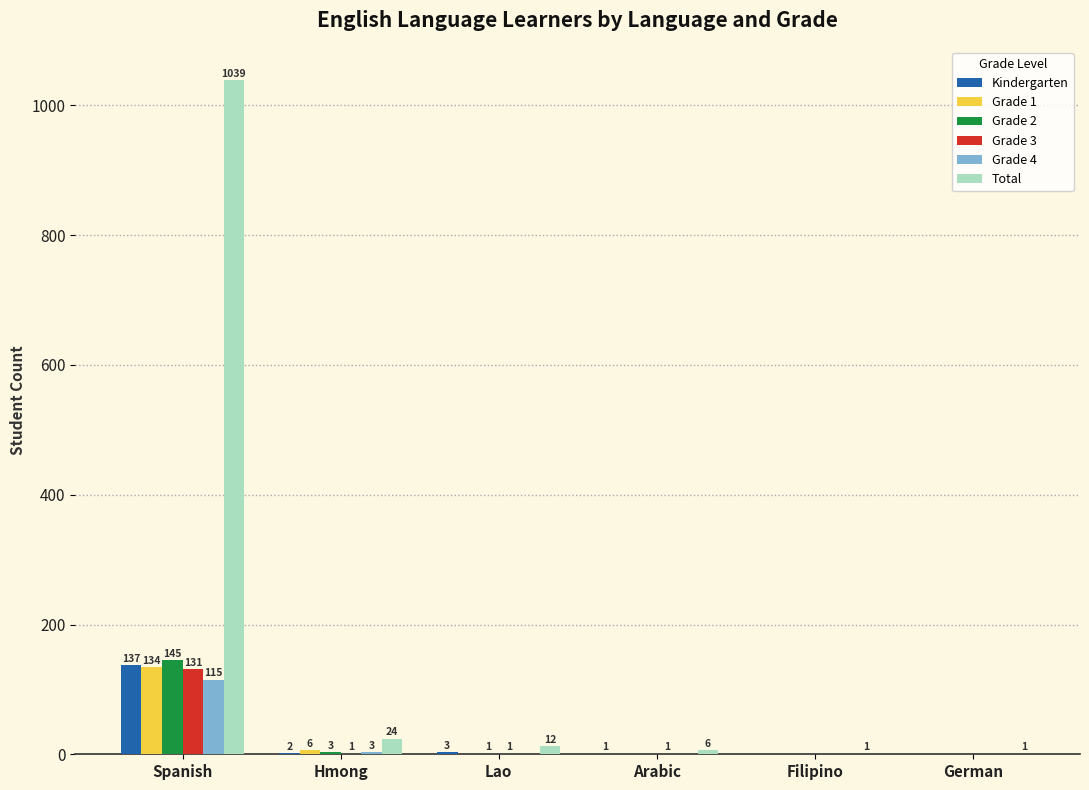

Reading left to right, transcribe all the data shown in this chart.

Kindergarten: 137	2	3	1	0	0
Grade 1: 134	6	0	0	0	0
Grade 2: 145	3	1	0	0	0
Grade 3: 131	1	1	1	0	0
Grade 4: 115	3	0	0	0	0
Total: 1039	24	12	6	1	1